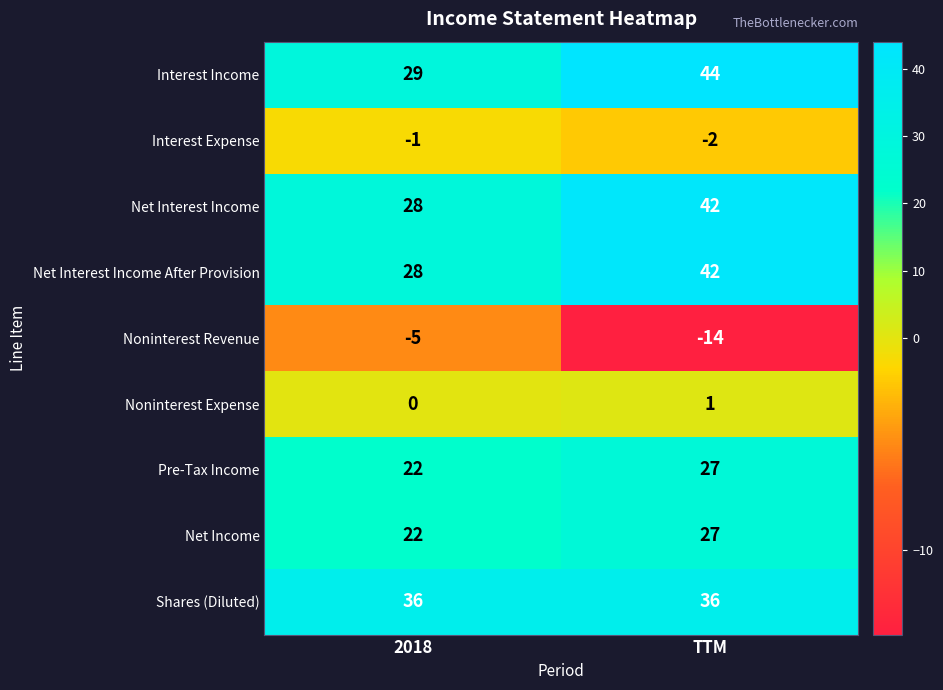

What is the maximum value shown in the chart?

44